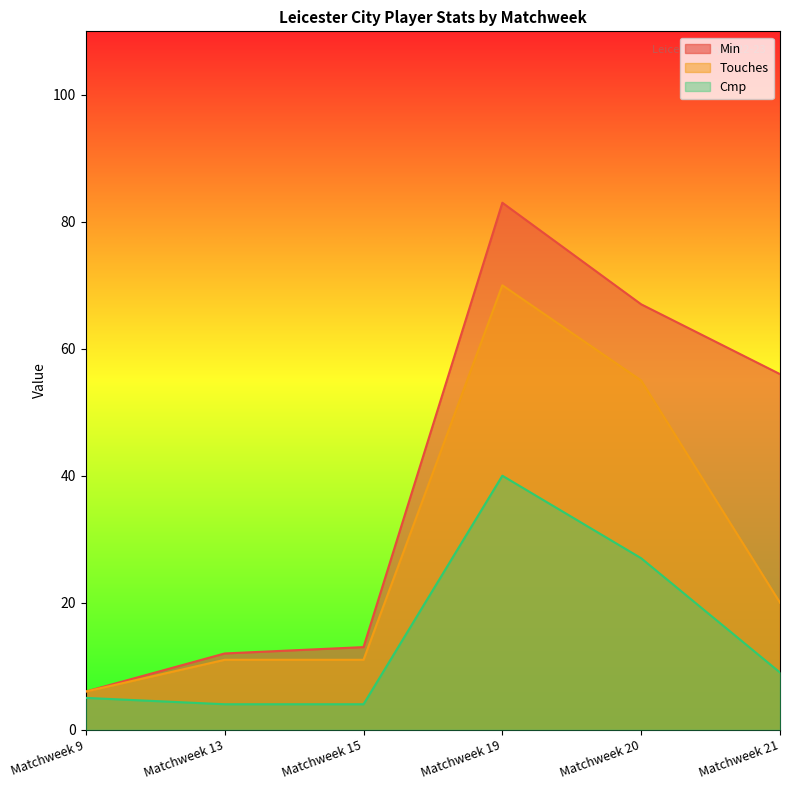

What are all the series names shown in the legend?

Min, Touches, Cmp